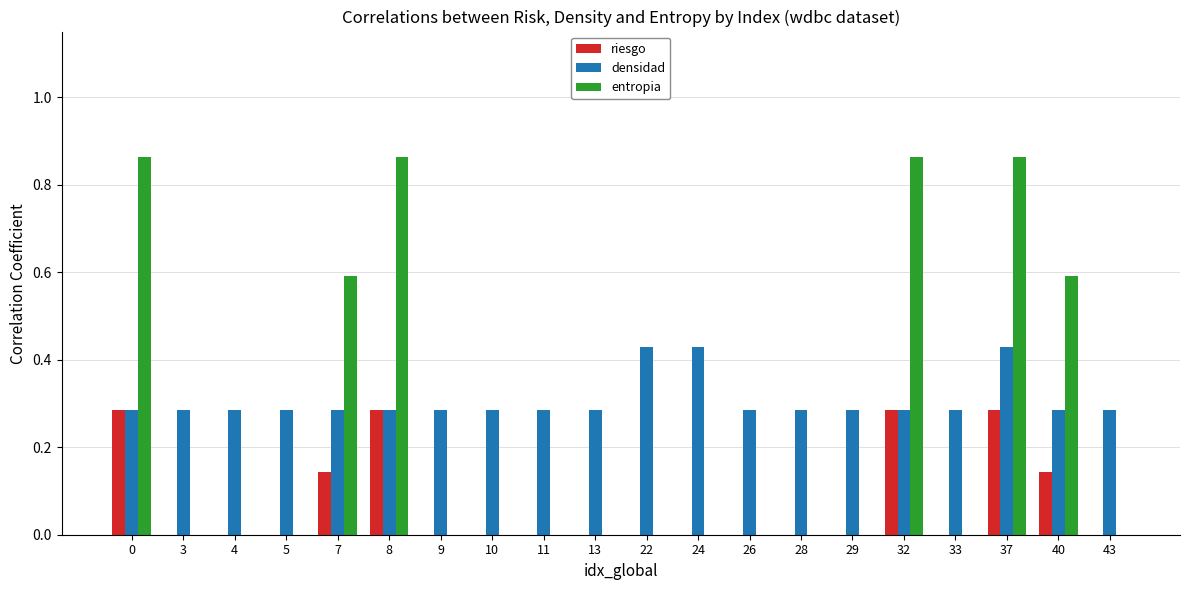

Which series has the largest total across all categories?

densidad